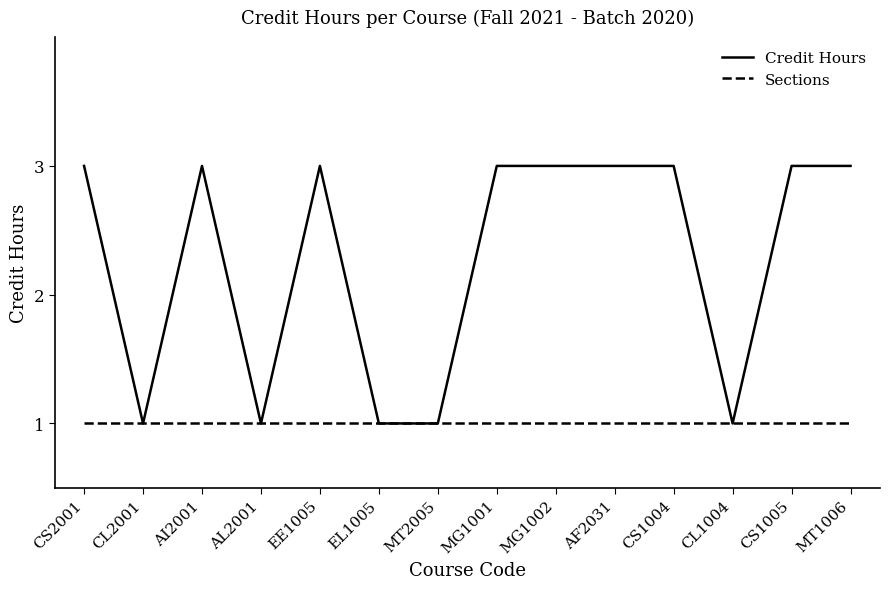

What is the average value of the Sections series?

1